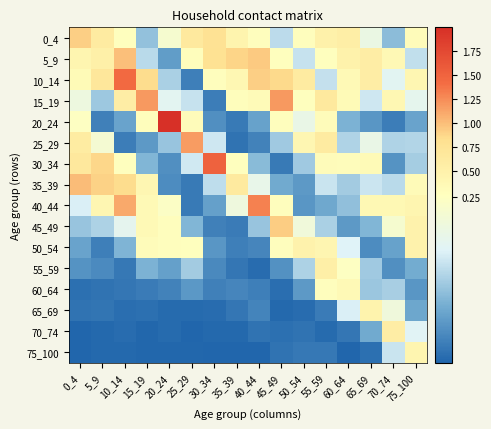

What is the maximum value for 45_49?

0.9